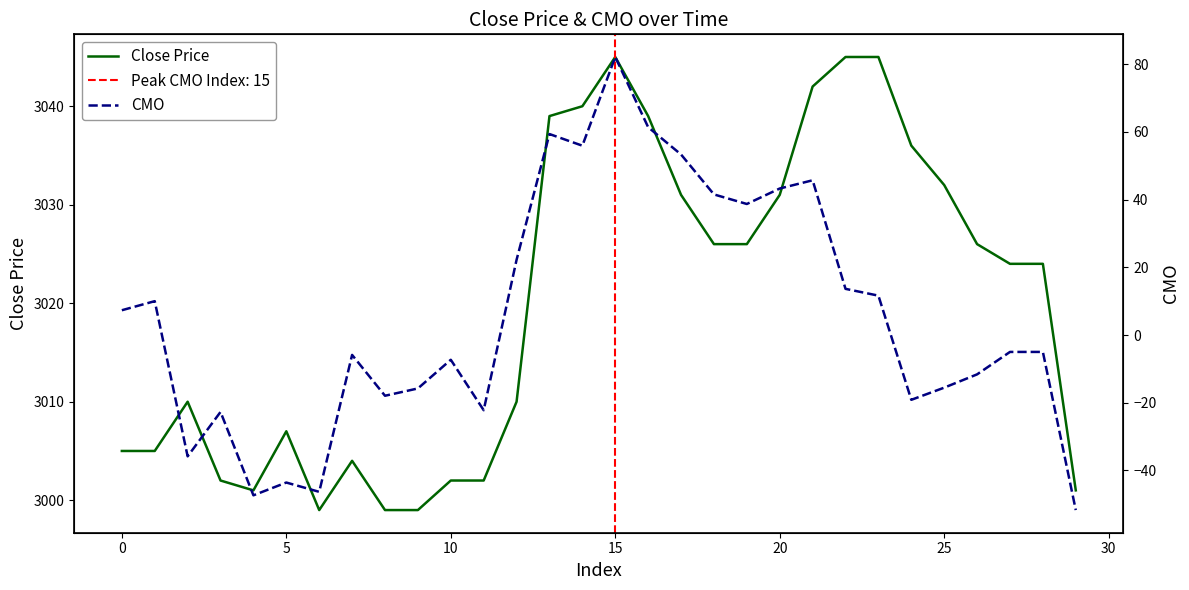

Which category has the lowest value across all series?

29